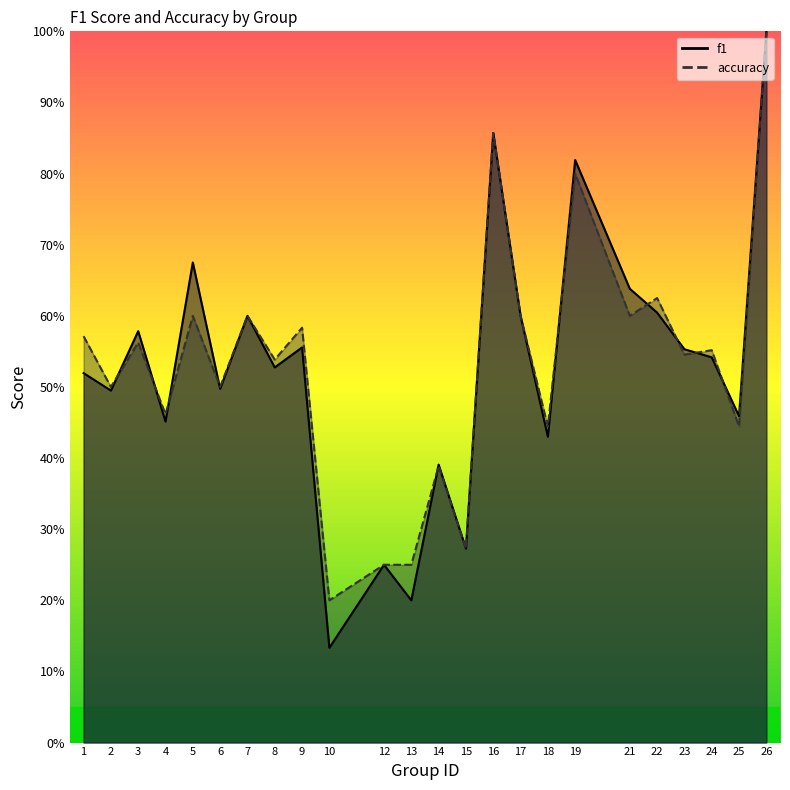

Between 3 and 12, which series saw the biggest shift?

f1